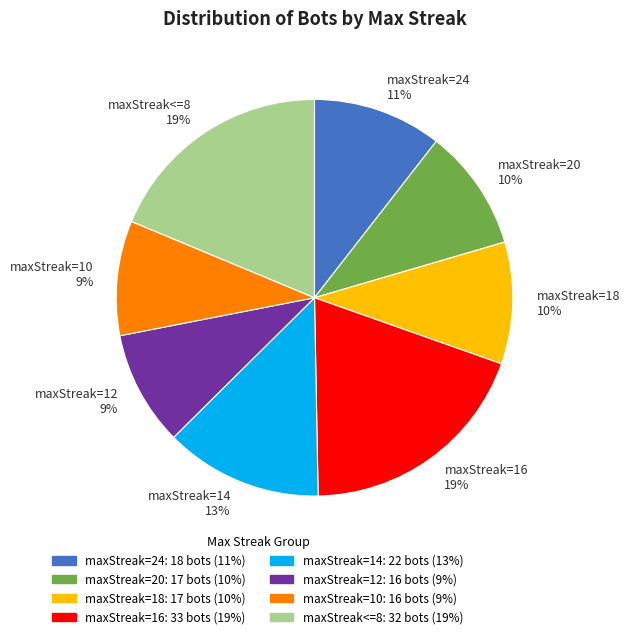

Is there a majority slice in this chart?

No